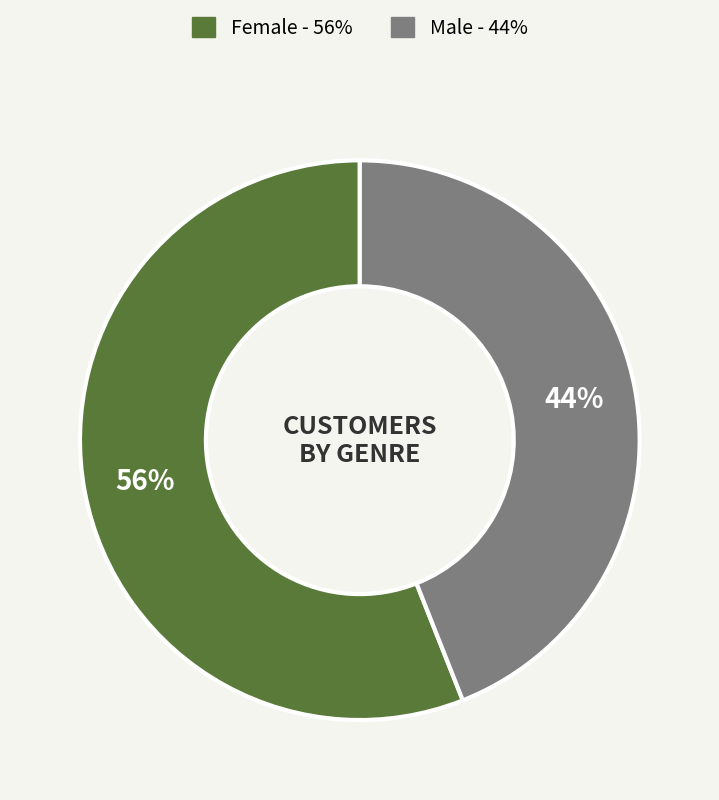

What is the majority slice?

Female